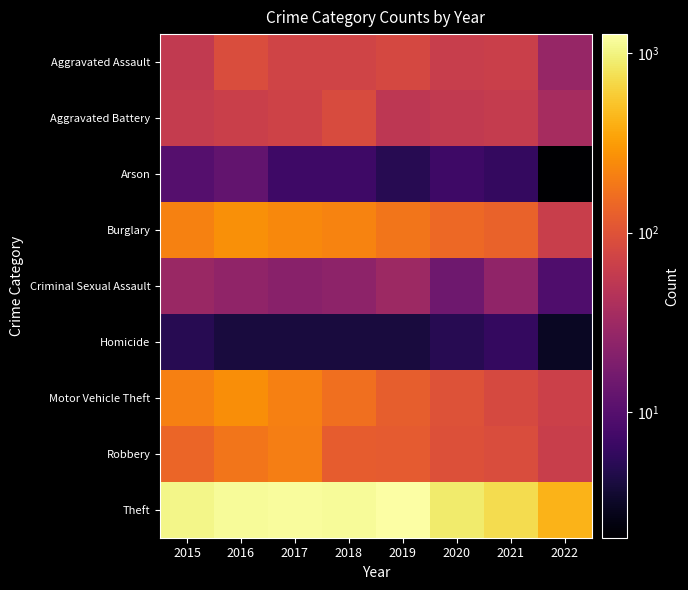

List the series in order of their peak value, lowest first.

Homicide, Arson, Criminal Sexual Assault, Aggravated Battery, Aggravated Assault, Robbery, Motor Vehicle Theft, Burglary, Theft